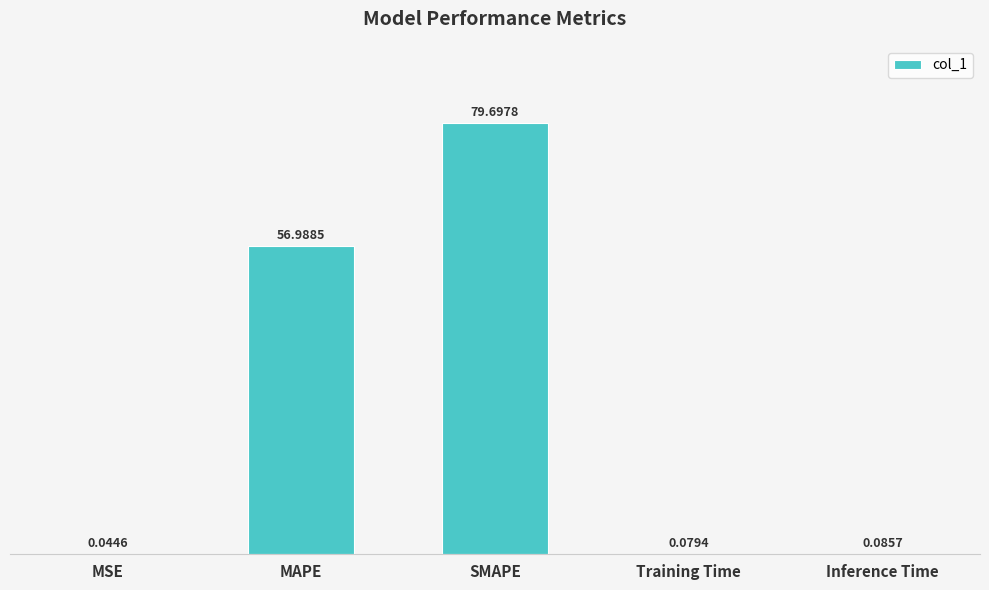

How many series are shown in this chart?

1